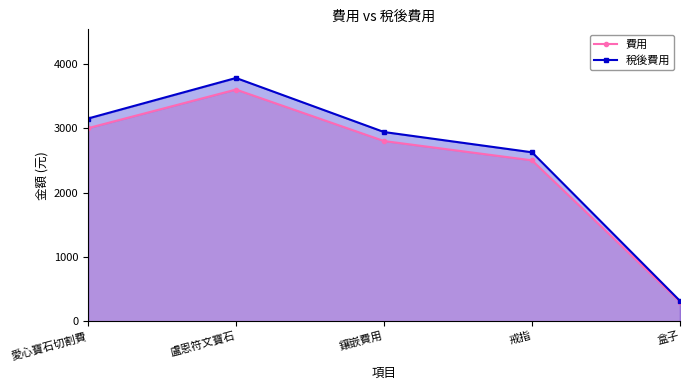

True or false: 稅後費用 and 費用 intersect in this chart.

False